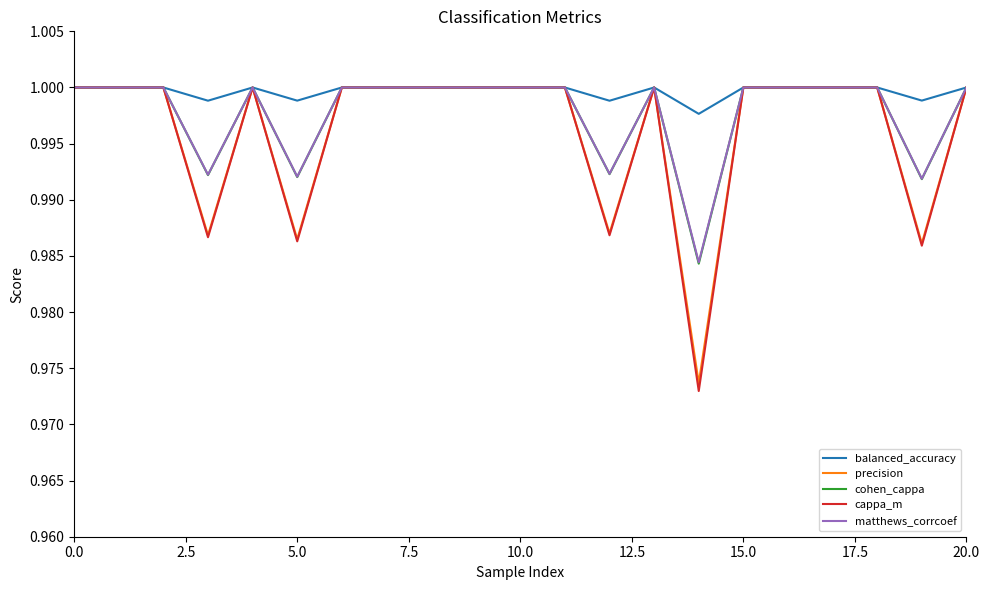

Which series has the largest total across all categories?

balanced_accuracy